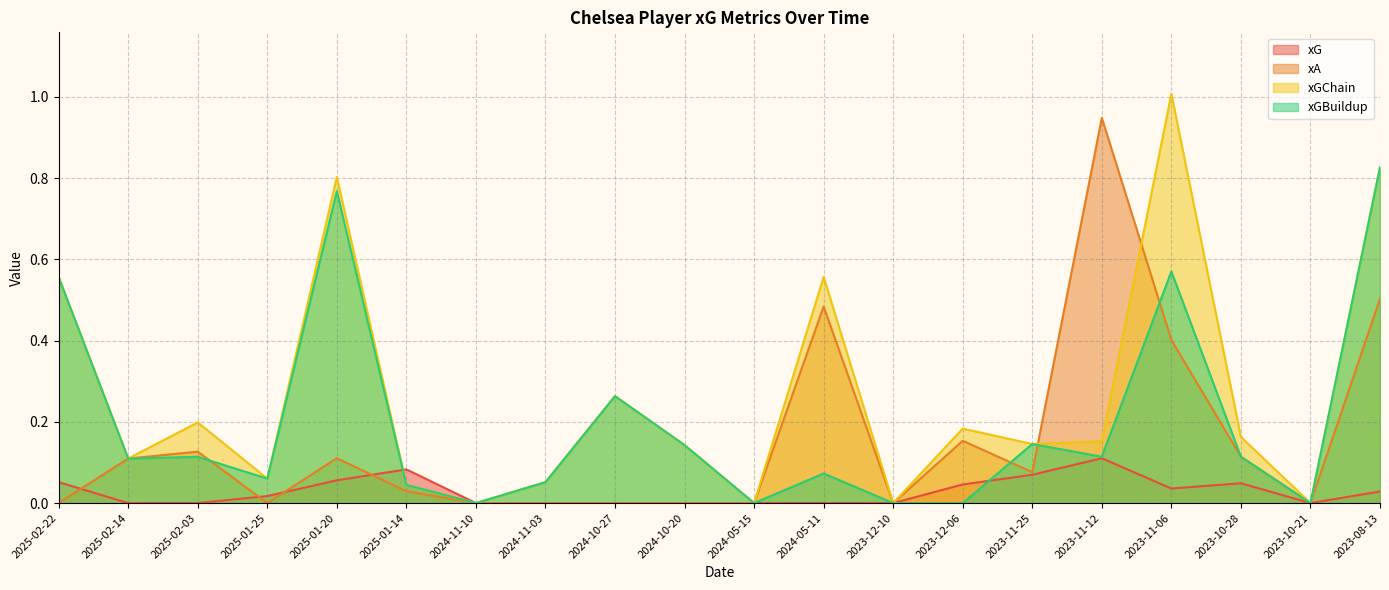

What are all the series names shown in the legend?

xG, xA, xGChain, xGBuildup